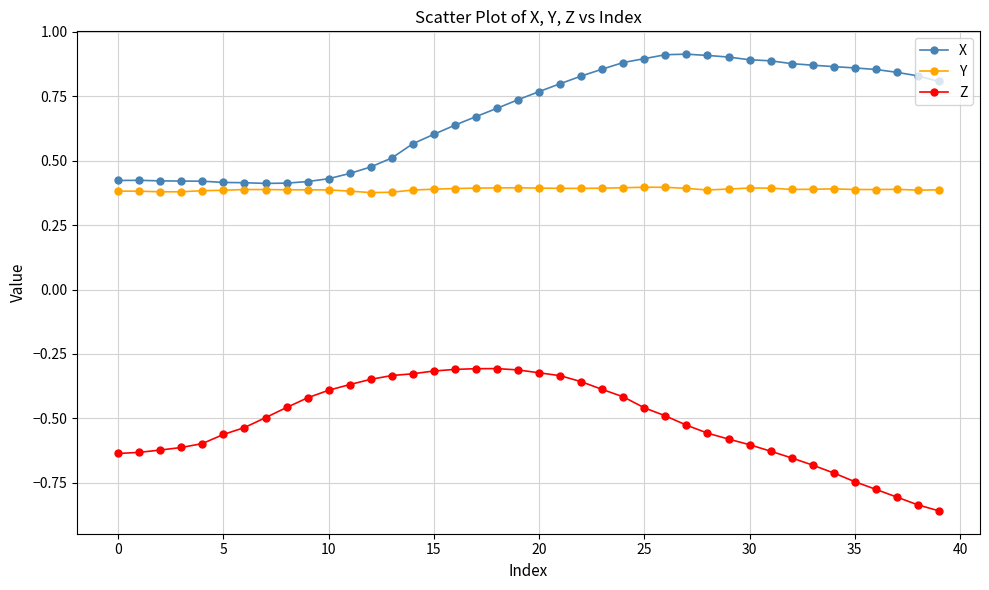

What is the sum of all Z values?

-20.6